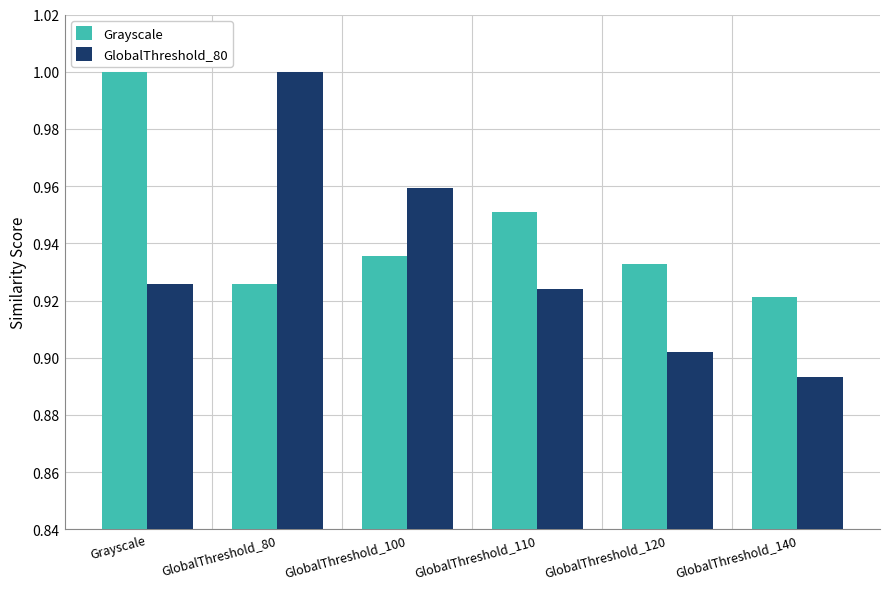

Is the value of Grayscale at Grayscale greater than the value of GlobalThreshold_80 at GlobalThreshold_140?

Yes